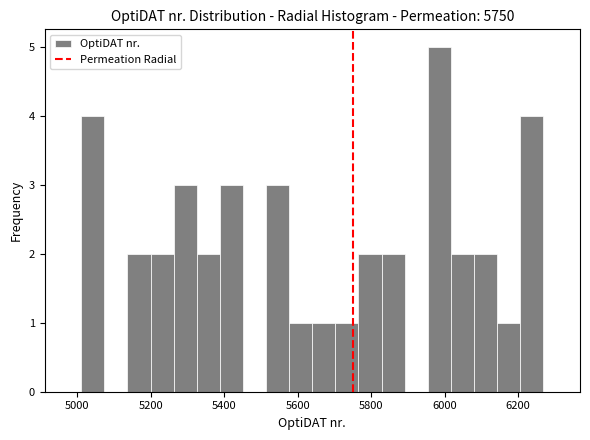

Around what value on the x-axis is the tallest bar? Give the approximate position of its centre, as read against the axis.

5980